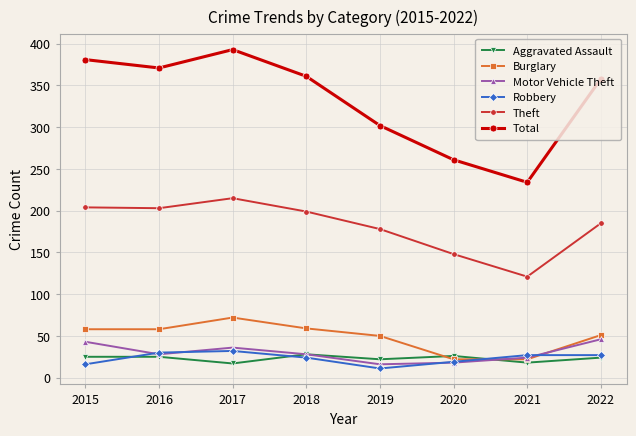

Which series changed the most between 2015 and 2019?

Total